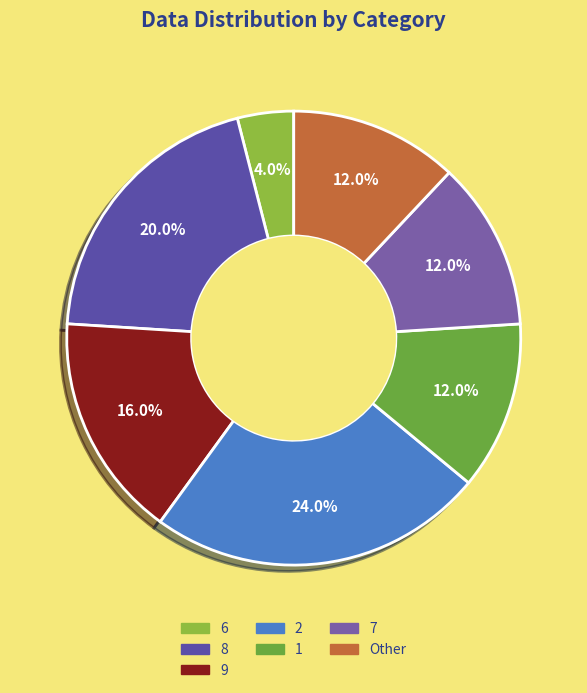

Is the sum of 8 and 9 greater than half?

No